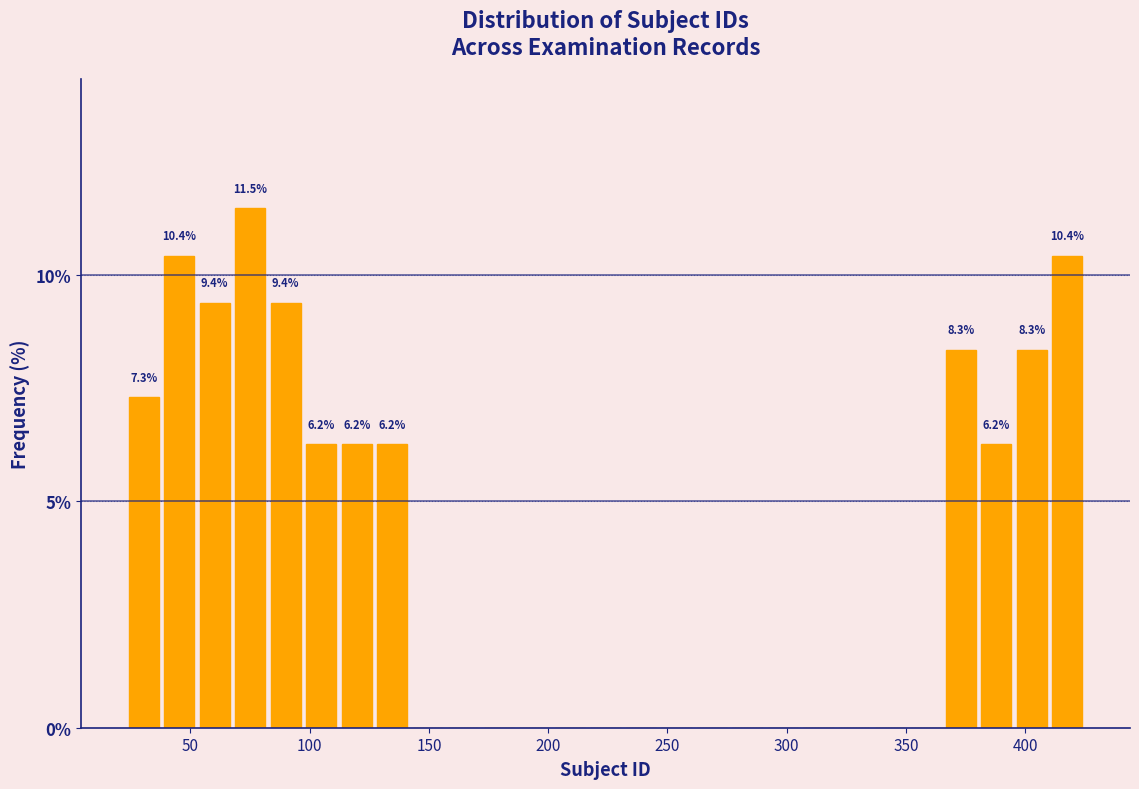

Around what value on the x-axis is the tallest bar? Give the approximate position of its centre, as read against the axis.

75